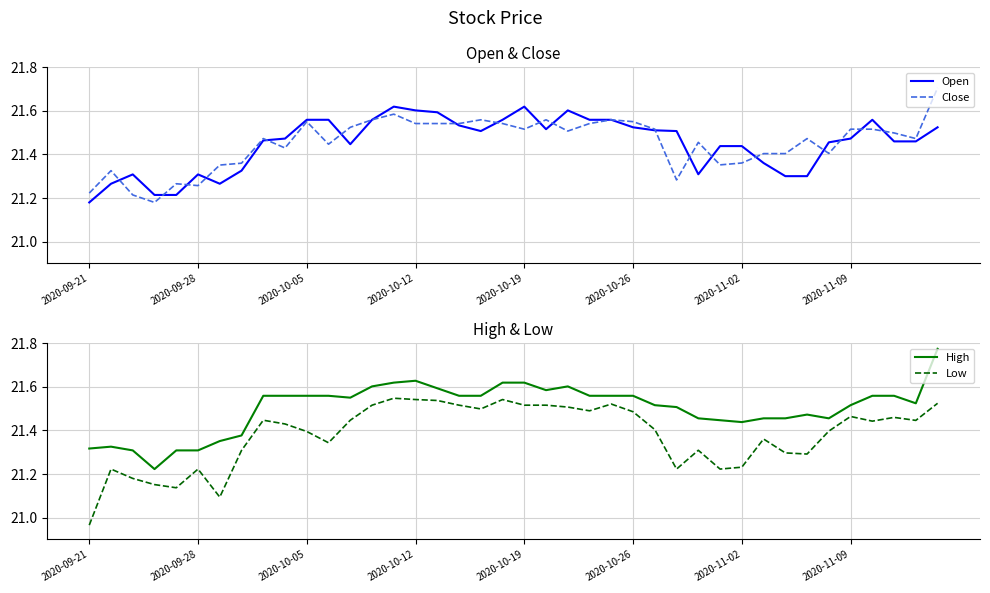

How many interior local valleys does the High series have?

9